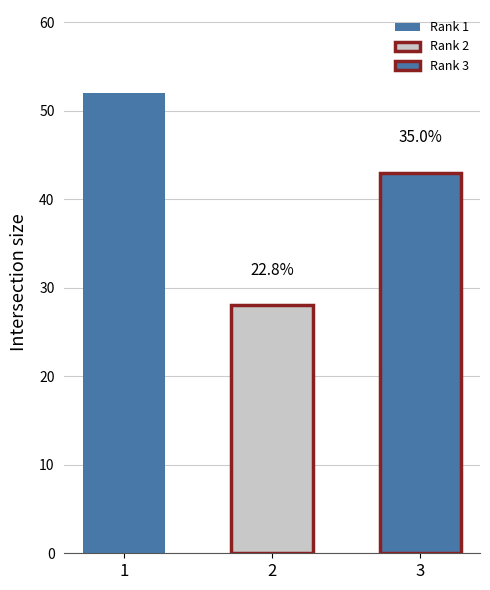

What is the difference between the maximum and minimum values?

24